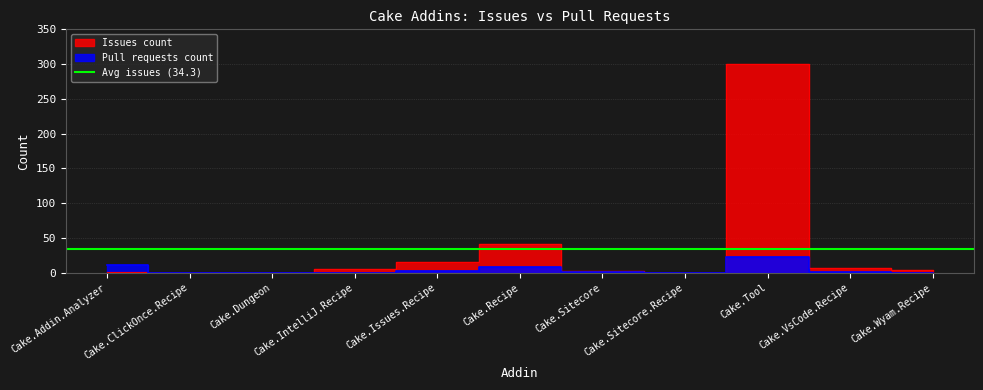

Where does the Pull requests count series first go above 1?

Cake.Addin.Analyzer